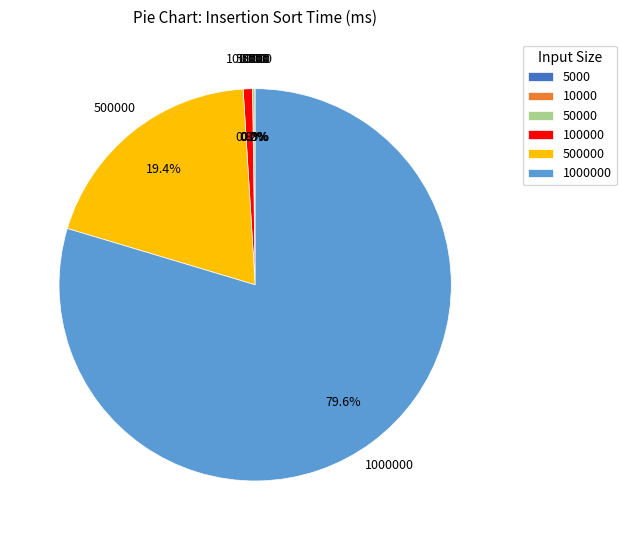

Is there a majority slice in this chart?

Yes